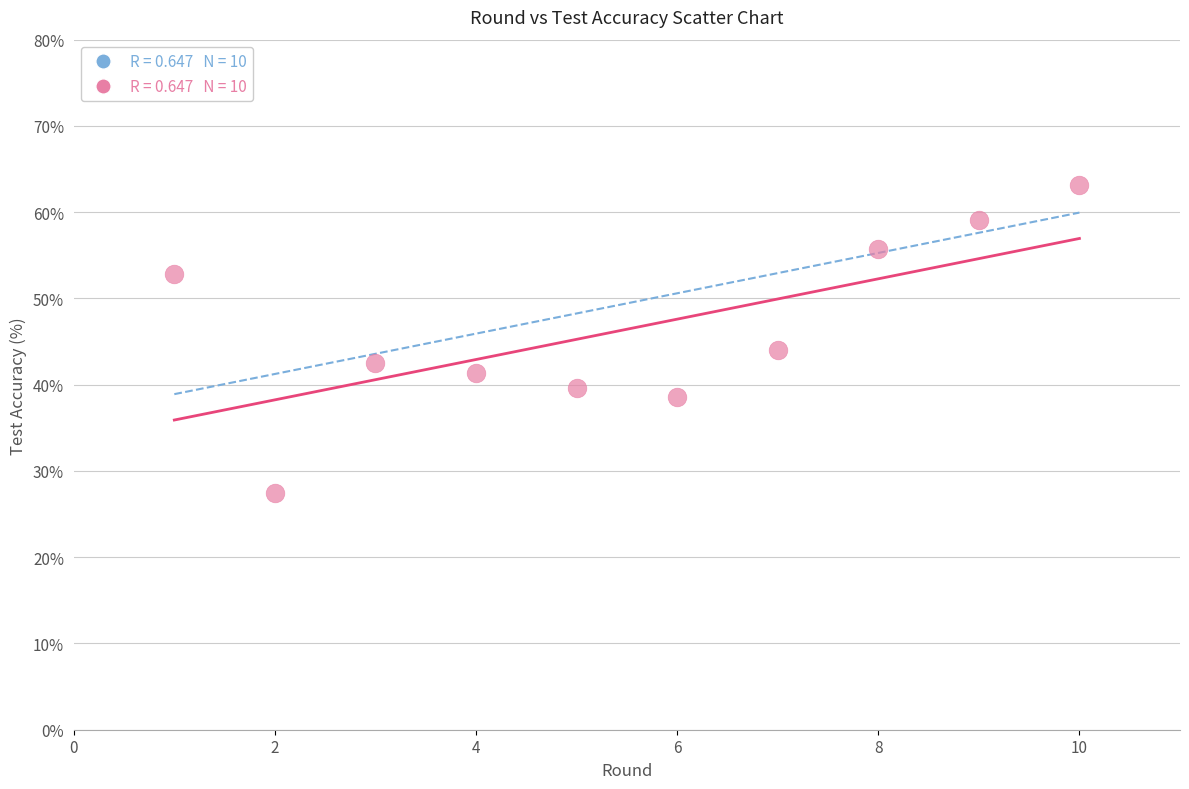

What is the range of X values (max minus min)?

9.0